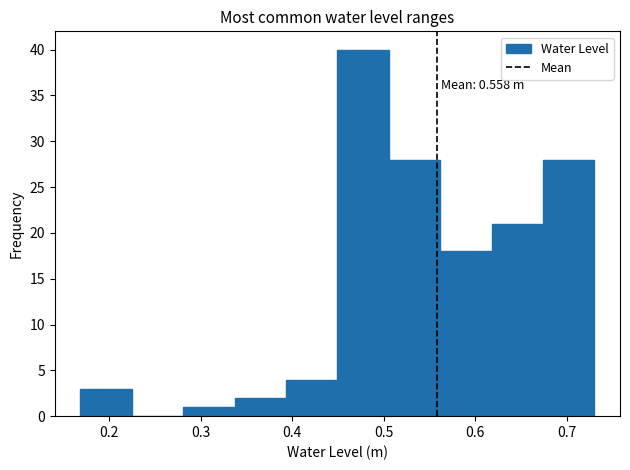

Which range on the x-axis has the tallest bar?

0.45 to 0.51